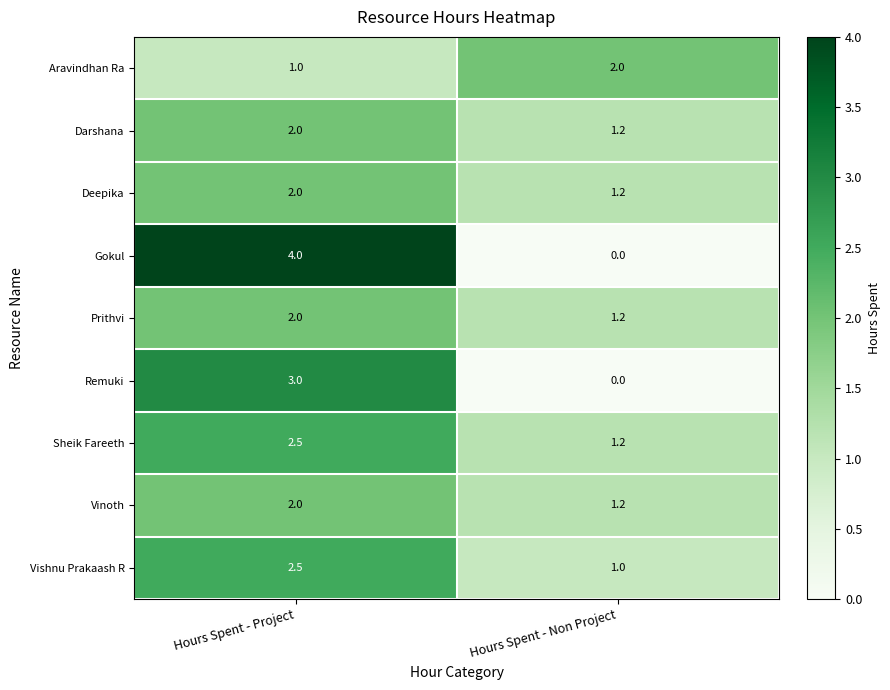

Reading left to right, what are all the values shown in this chart?

Aravindhan Ra: Hours Spent - Project=1.0	Hours Spent - Non Project=2.0
Darshana: Hours Spent - Project=2.0	Hours Spent - Non Project=1.2
Deepika: Hours Spent - Project=2.0	Hours Spent - Non Project=1.2
Gokul: Hours Spent - Project=4.0	Hours Spent - Non Project=0.0
Prithvi: Hours Spent - Project=2.0	Hours Spent - Non Project=1.2
Remuki: Hours Spent - Project=3.0	Hours Spent - Non Project=0.0
Sheik Fareeth: Hours Spent - Project=2.5	Hours Spent - Non Project=1.2
Vinoth: Hours Spent - Project=2.0	Hours Spent - Non Project=1.2
Vishnu Prakaash R: Hours Spent - Project=2.5	Hours Spent - Non Project=1.0